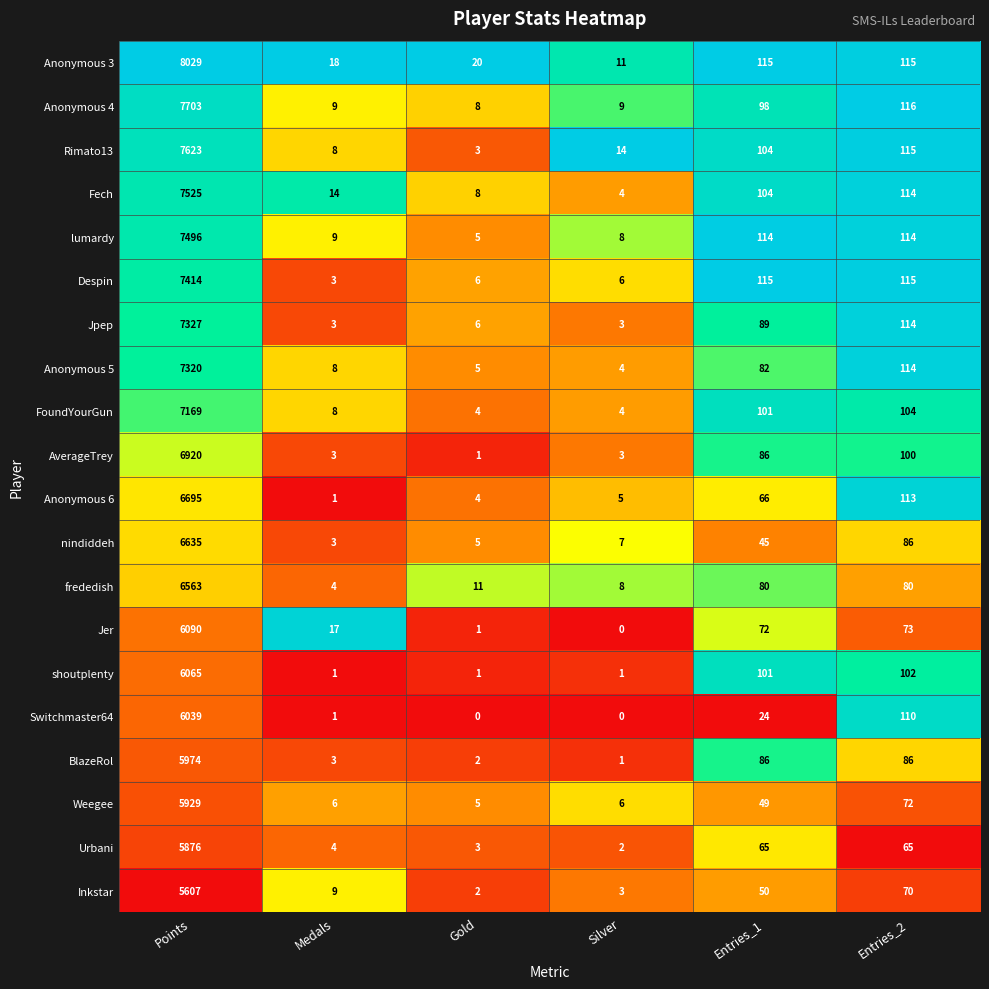

What is the approximate value of Urbani at Gold?

3